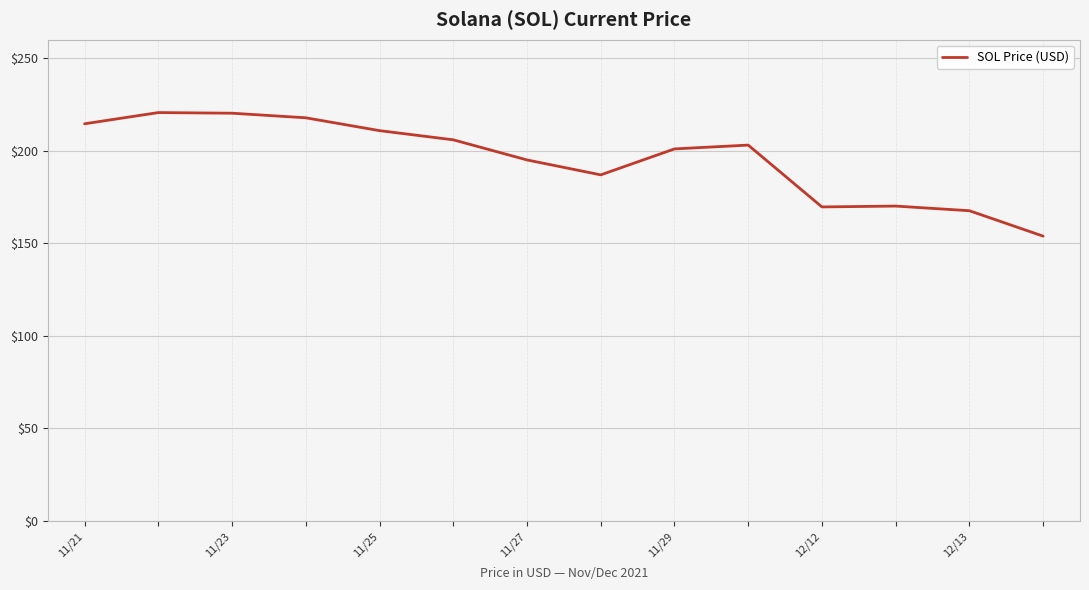

What is the maximum value shown in the chart?

220.6